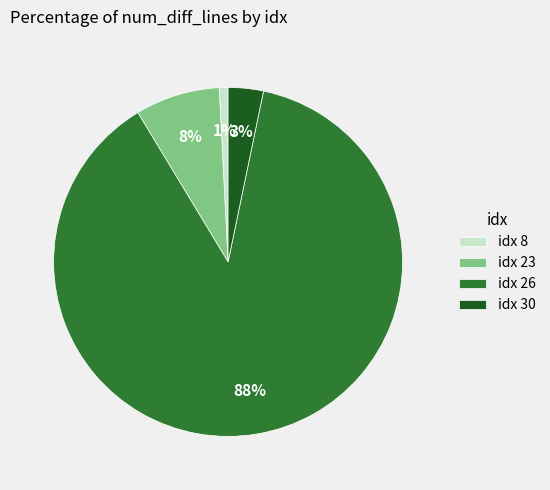

Which category accounts for the majority?

idx 26